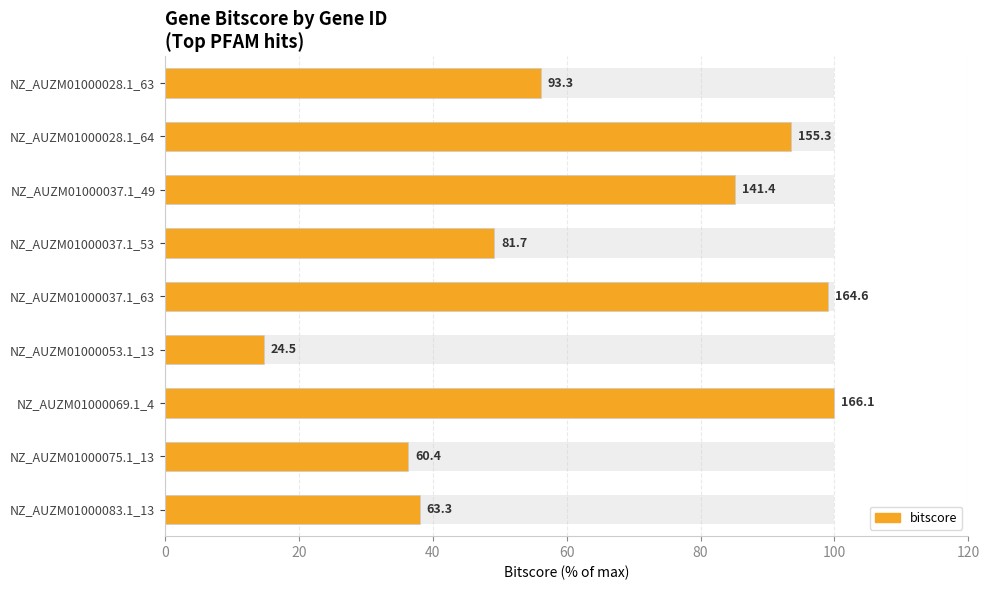

How many values are below 56?

4